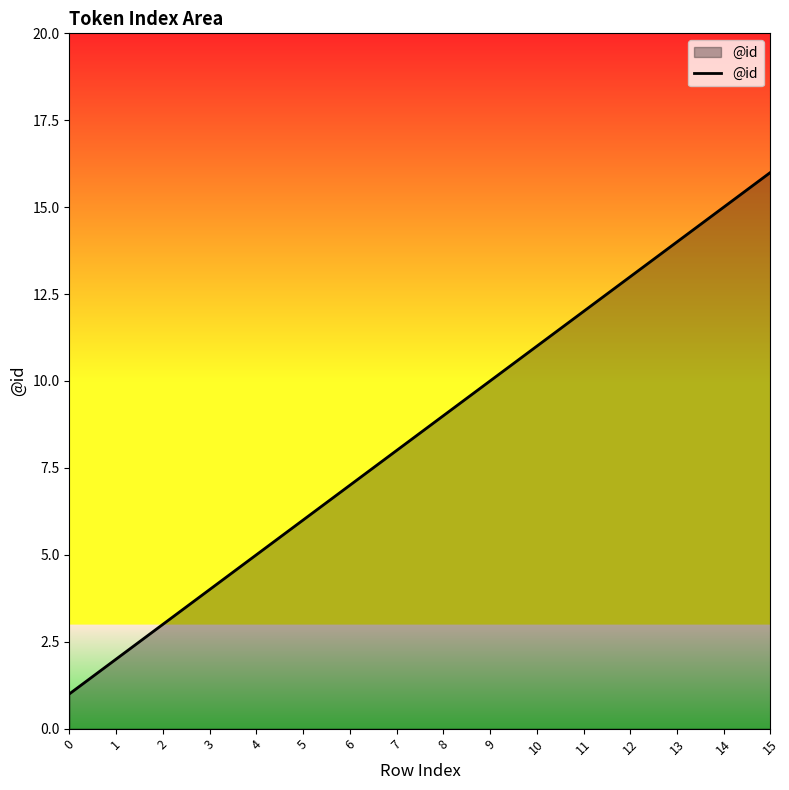

List the labels in order of value, smallest first.

0, 1, 2, 3, 4, 5, 6, 7, 8, 9, 10, 11, 12, 13, 14, 15